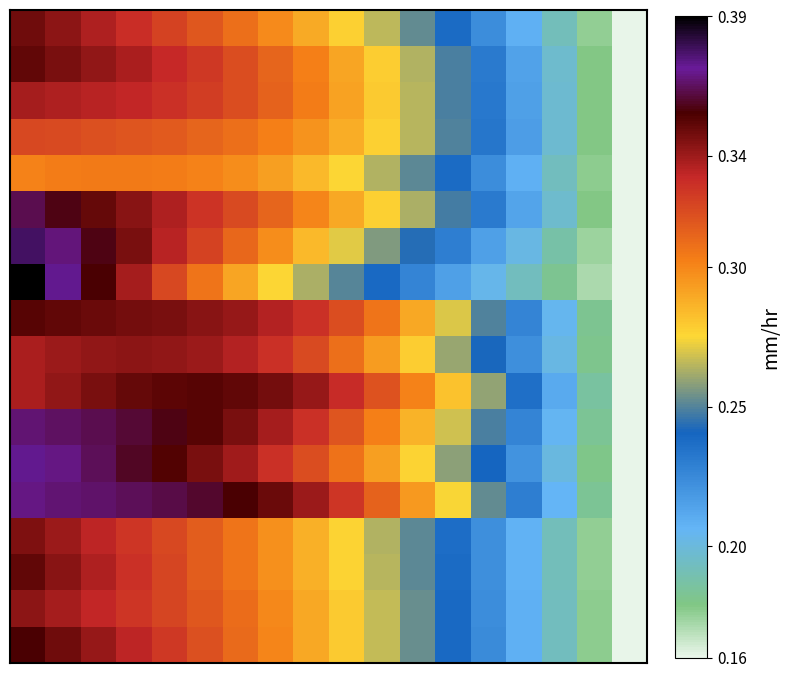

How many series are shown in this chart?

18